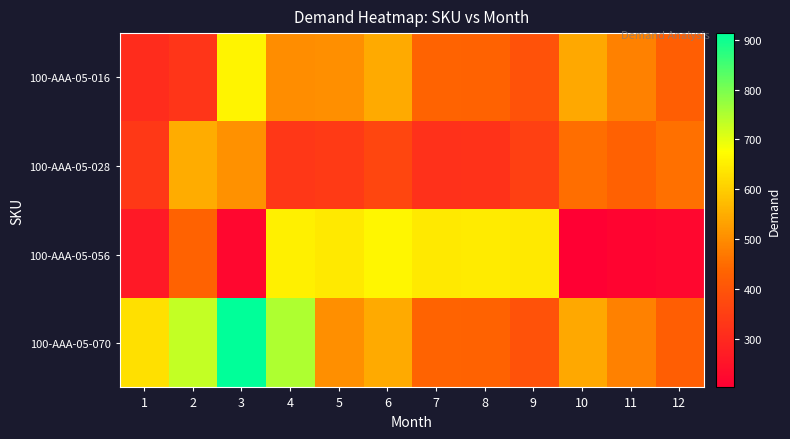

Reading left to right, what are all the values shown in this chart?

100-AAA-05-016: 1=307.8	2=327.6	3=660.6	4=500.9	5=503.5	6=544.3	7=433.9	8=432.8	9=396.5	10=541.5	11=480.7	12=422.6
100-AAA-05-028: 1=334.2	2=548.0	3=505.8	4=330.4	5=340.4	6=367.7	7=318.8	8=321.4	9=353.5	10=453.0	11=430.2	12=456.5
100-AAA-05-056: 1=263.1	2=431.8	3=221.5	4=653.3	5=642.0	6=662.5	7=642.9	8=646.7	9=642.5	10=202.5	11=215.8	12=220.5
100-AAA-05-070: 1=628.9	2=732.9	3=913.4	4=750.7	5=503.5	6=544.3	7=433.9	8=432.8	9=396.5	10=541.5	11=480.7	12=422.6